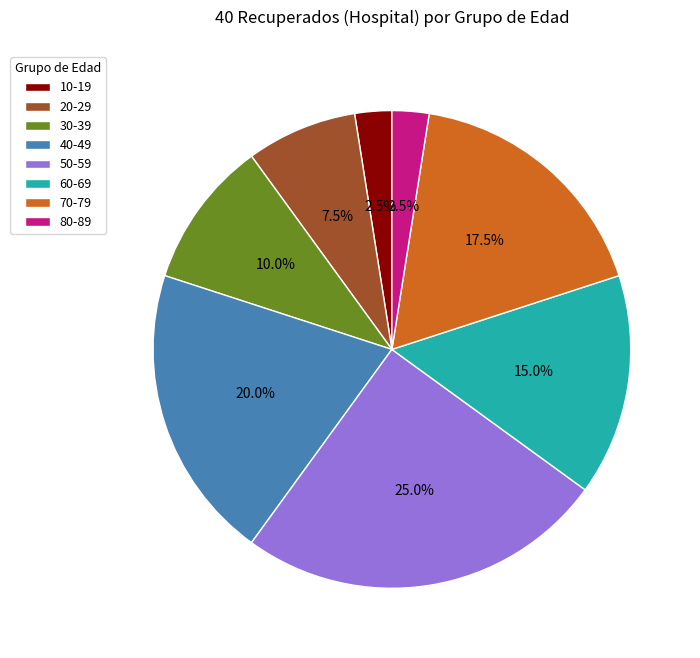

Count the number of slices in the pie.

8